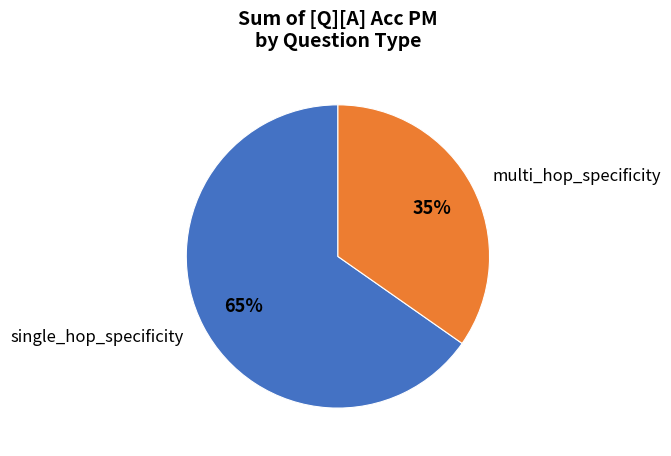

Which has a higher value, multi_hop_specificity or single_hop_specificity?

single_hop_specificity